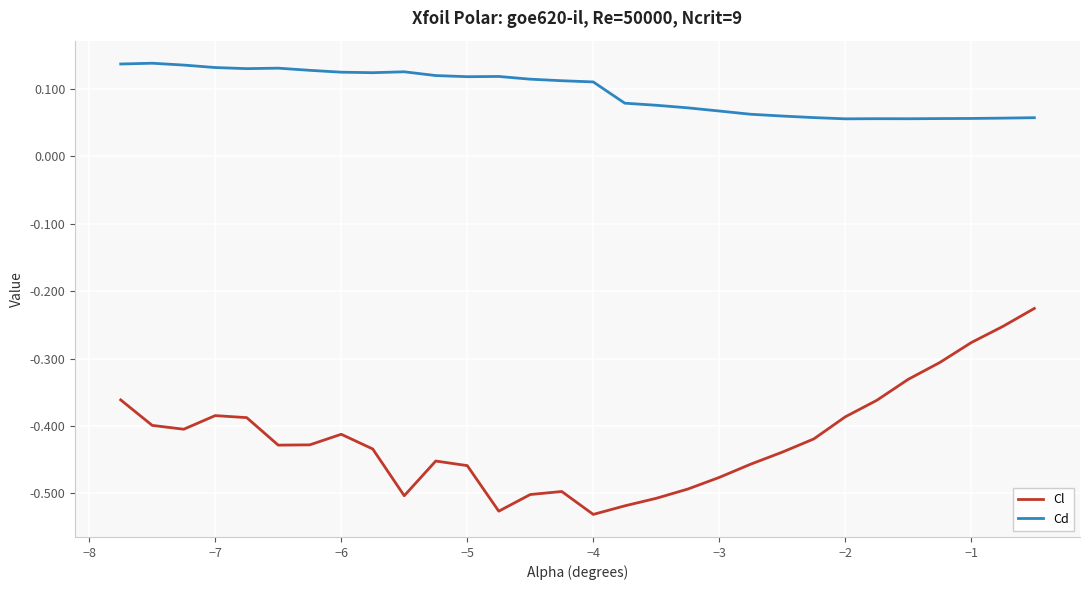

Which series has the largest range (max minus min)?

Cl